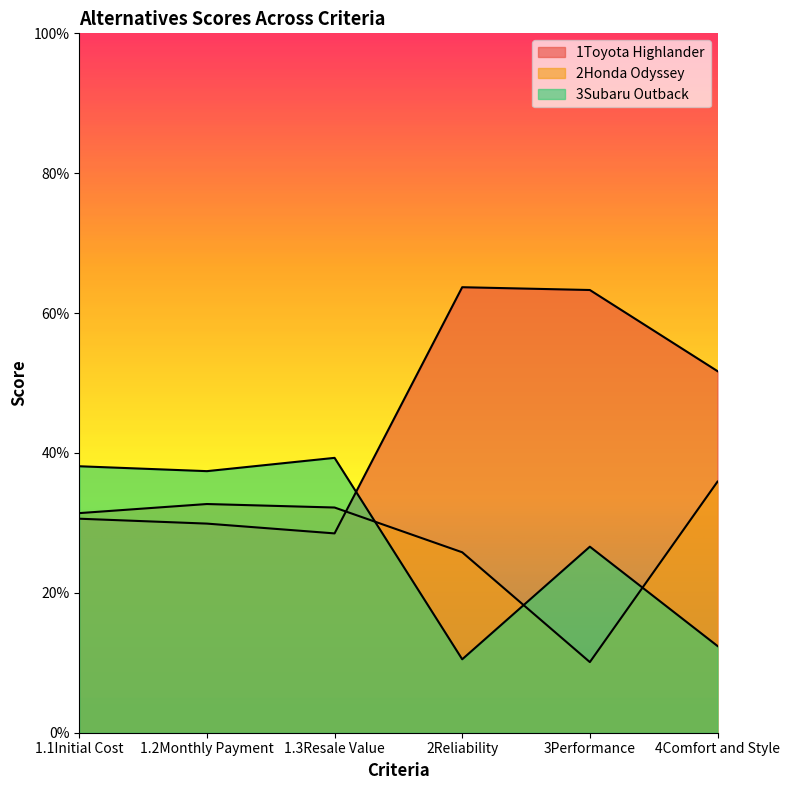

List the labels in order of 1Toyota Highlander value, smallest first.

1.3Resale Value, 1.2Monthly Payment, 1.1Initial Cost, 4Comfort and Style, 3Performance, 2Reliability